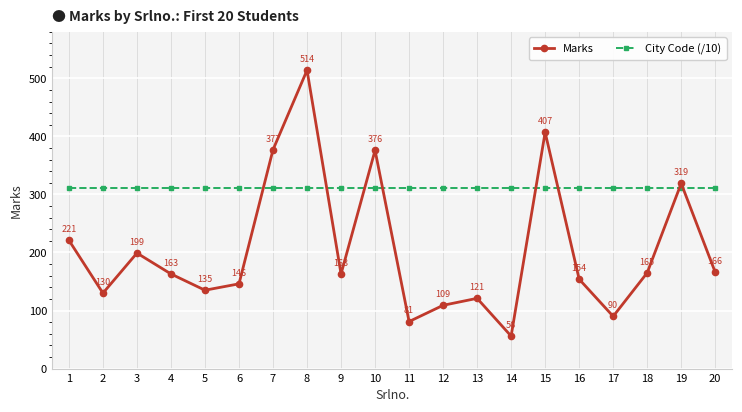

Which series has the widest spread of values?

Marks